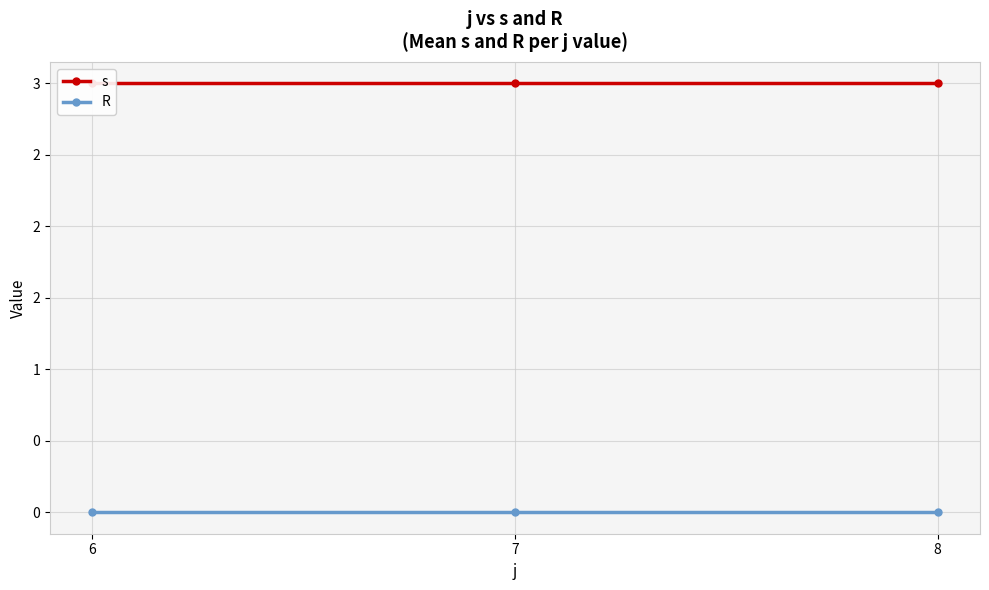

How many data points does each series have?

3